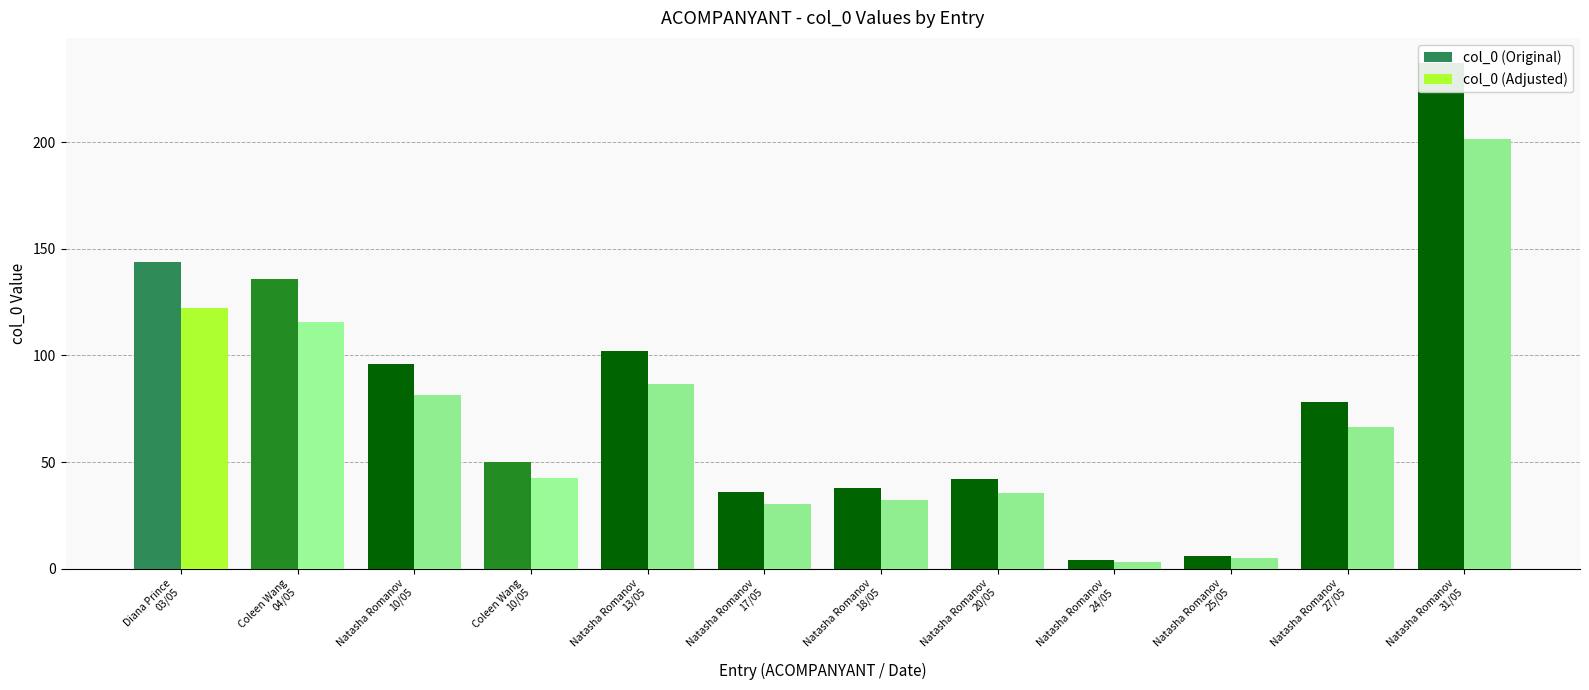

What is the value of the col_0 (Original) bar at the 1st from the left?

144.0